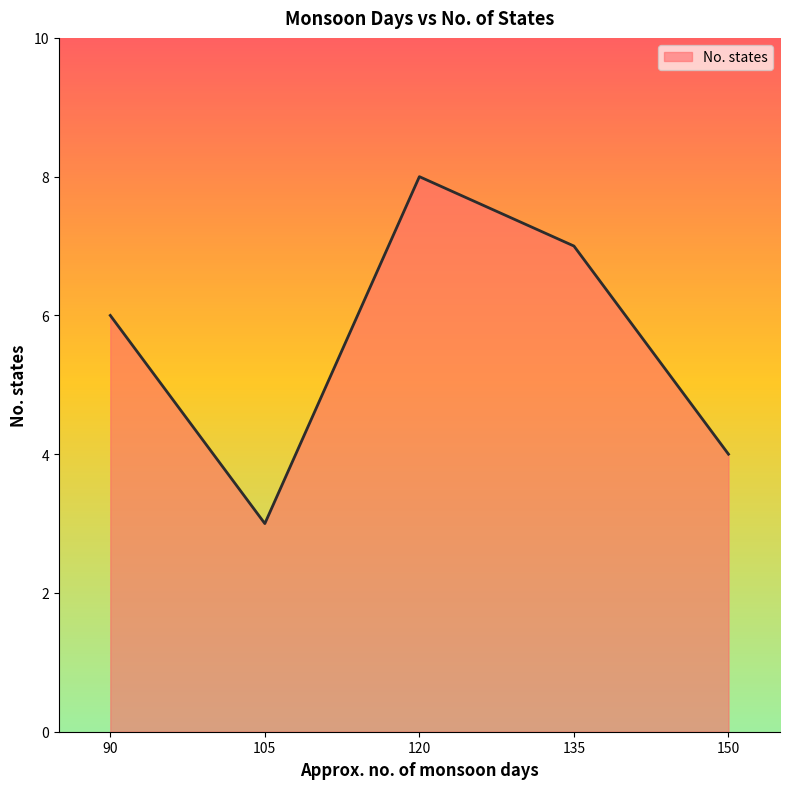

How many values are between 4 and 7?

3